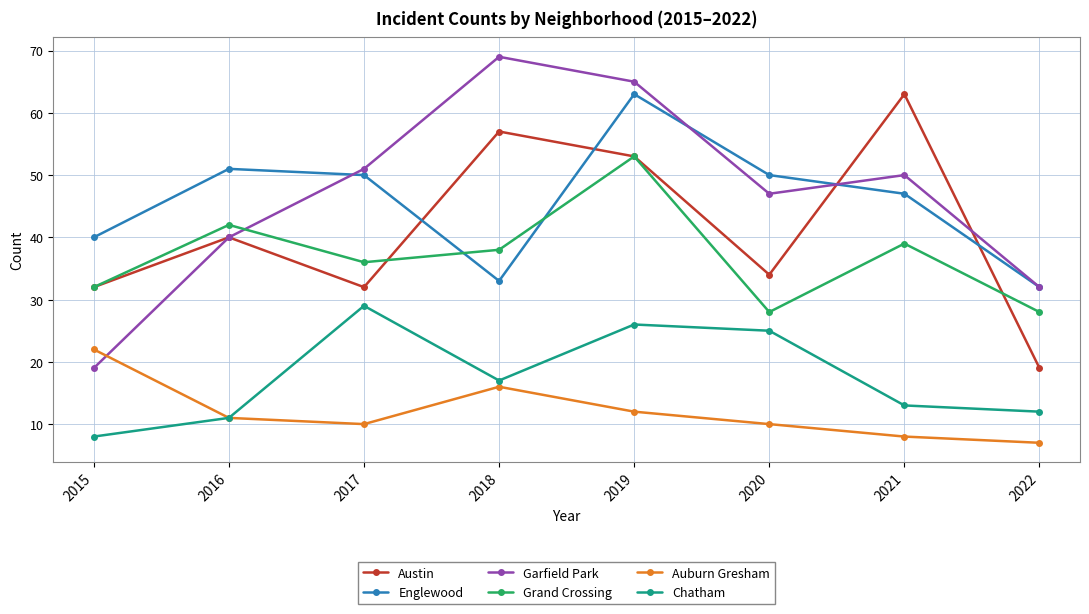

What is the total value across all series at 2017?

208